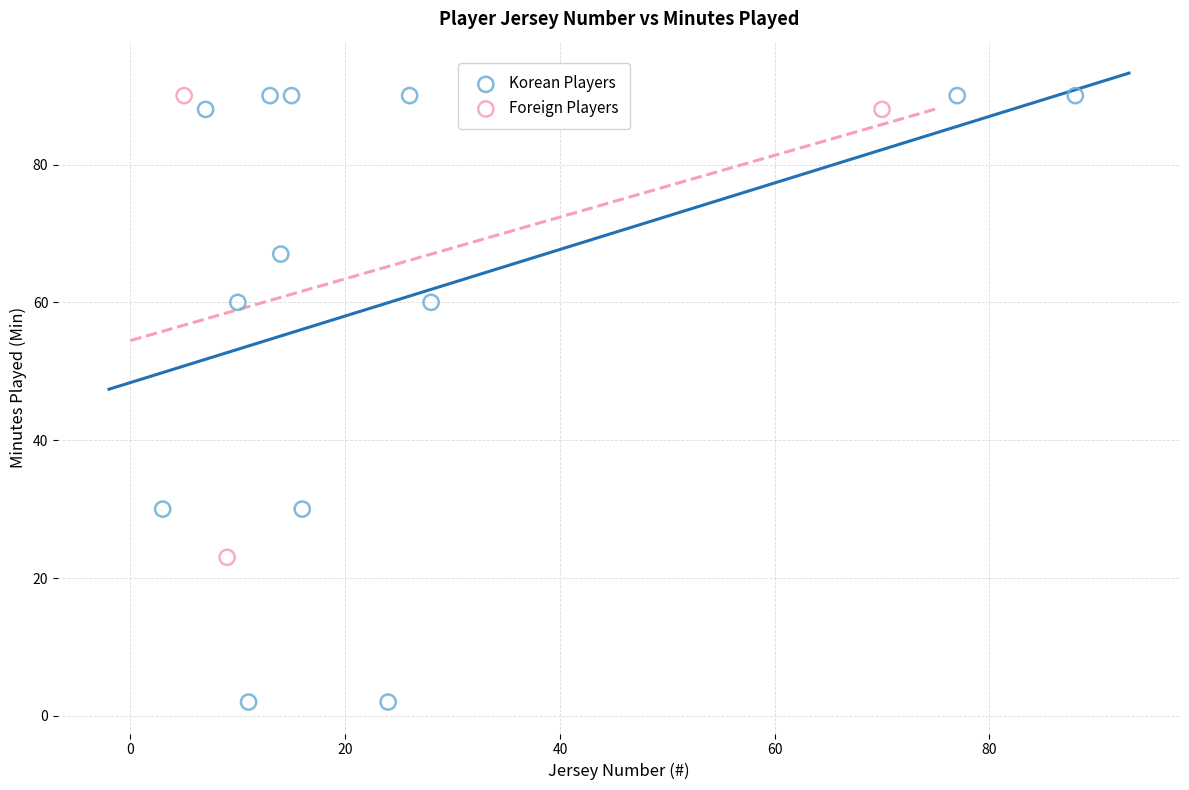

Which series has the widest spread of Y values?

Korean Players